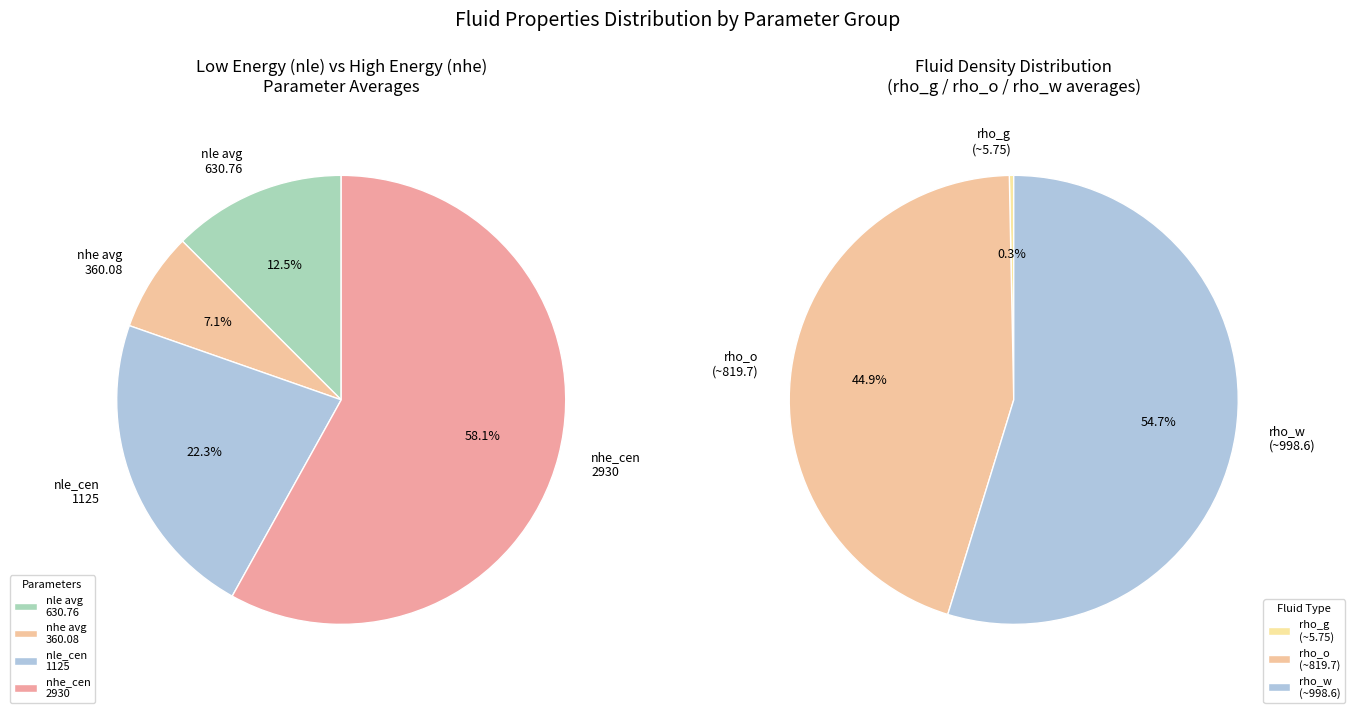

The 8 slice represents 1% of the pie. True or false?

False